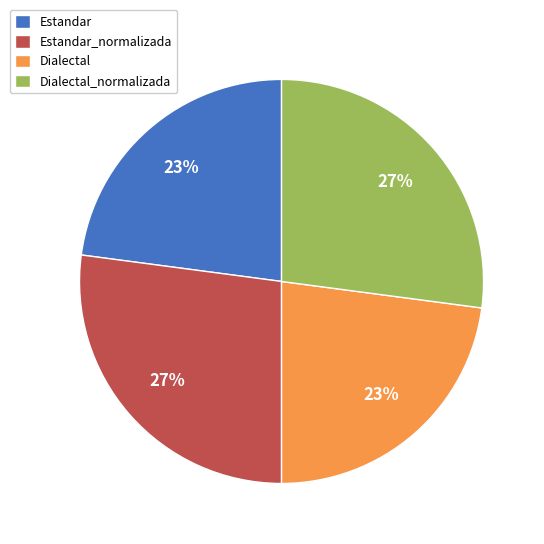

What percentage is the Dialectal_normalizada slice, to the nearest percent?

27%